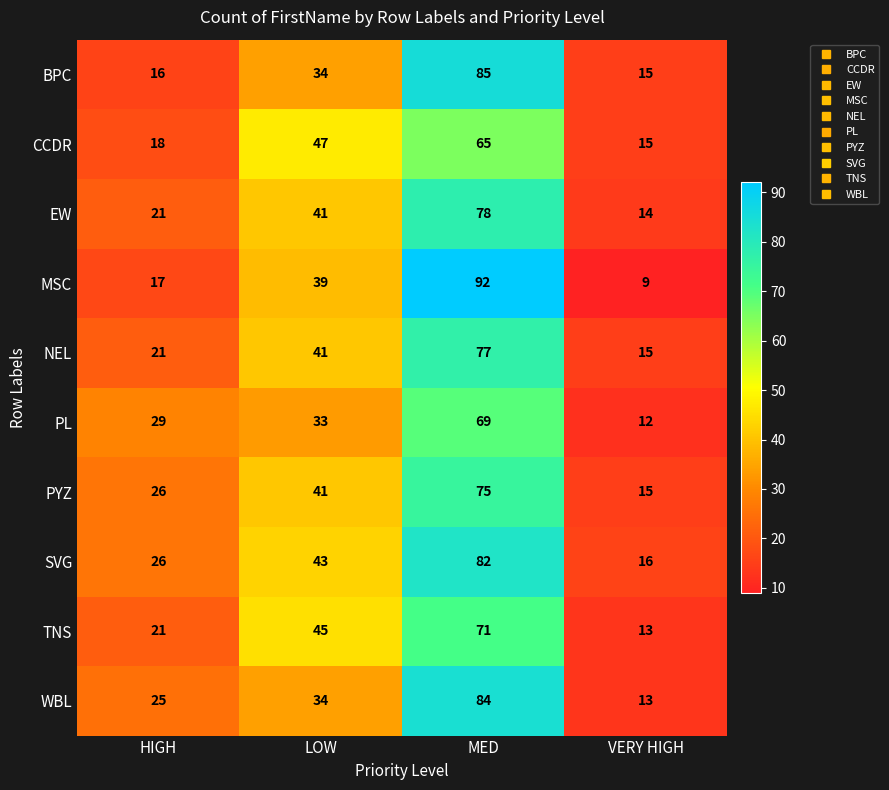

Where is SVG nearest to the value 49?

LOW